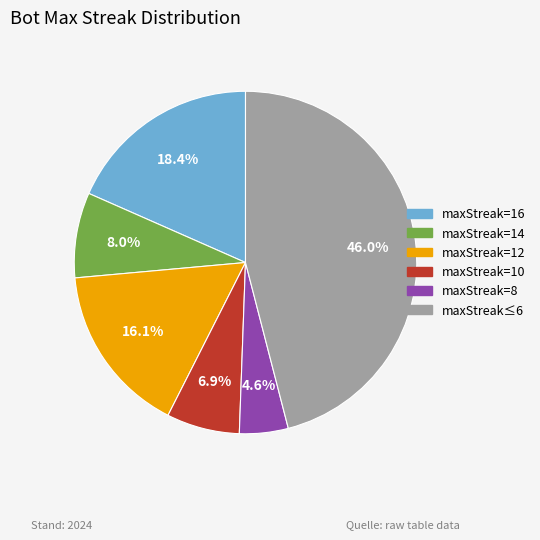

What is the smallest slice in the pie chart?

maxStreak=8